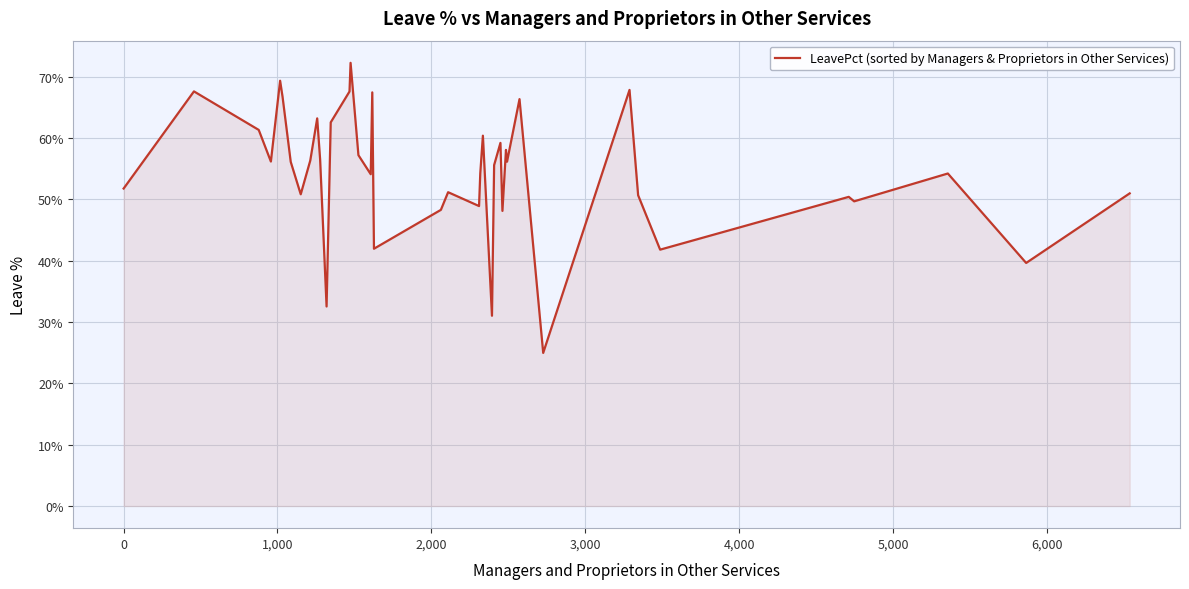

What is the greatest value displayed?

72.3